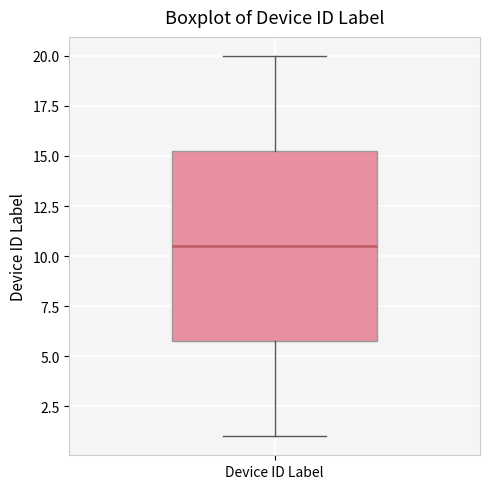

Where is the lower edge of the box for Device ID Label on the y-axis? The values are not printed on the chart, so give them approximately, as read against the axis.

6.0